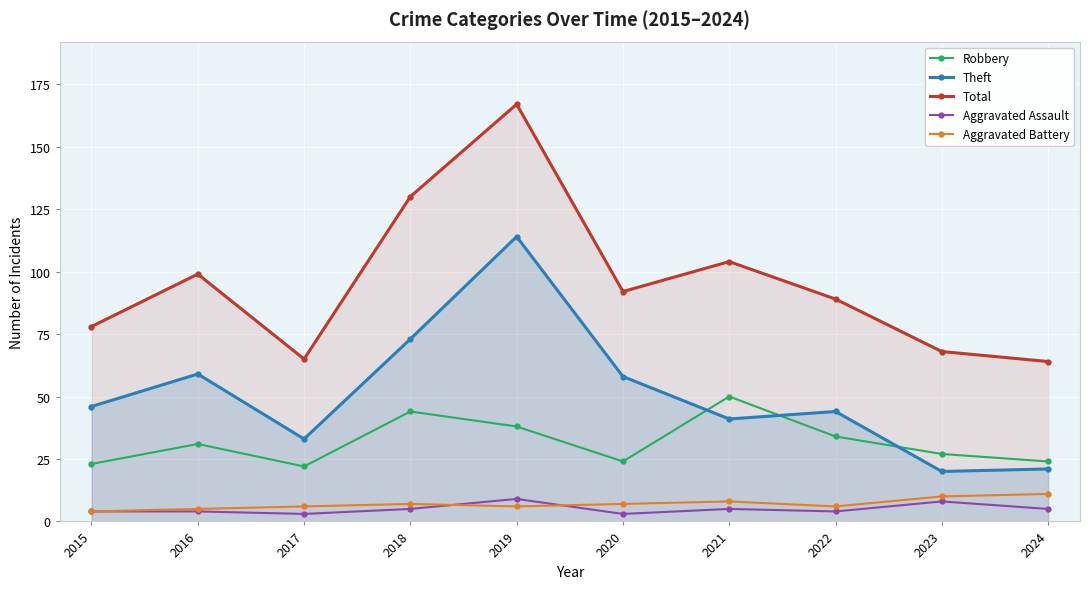

What is the minimum value shown in the chart?

3